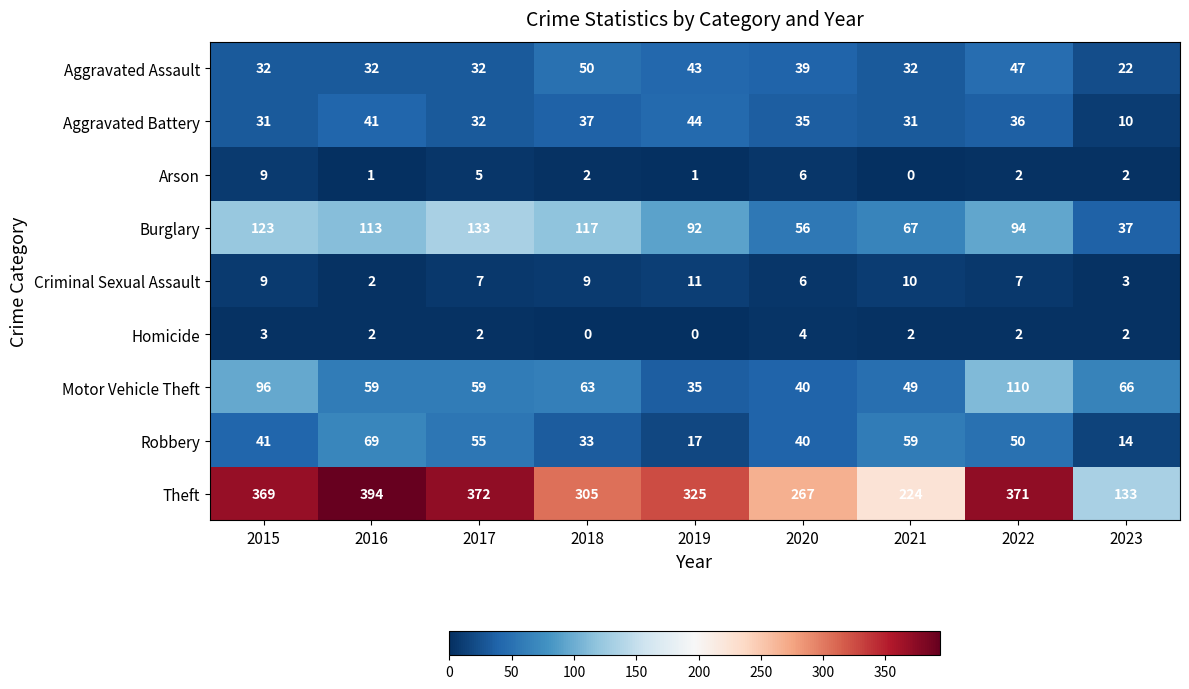

What is the approximate value of Burglary at 2016?

113